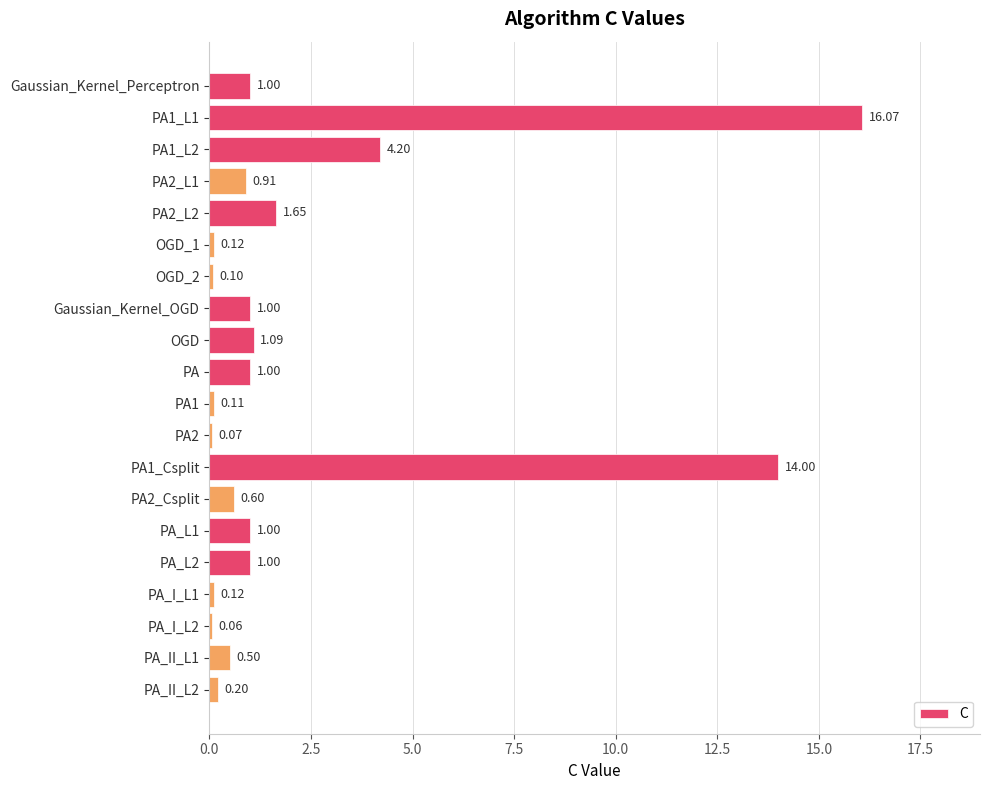

What is the difference between the second highest and minimum values?

13.9